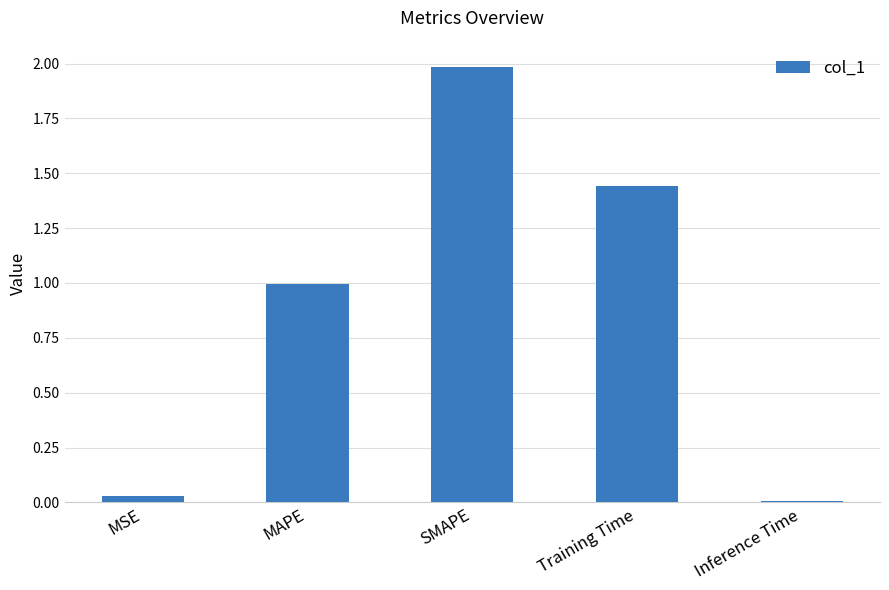

What position from the left is Inference Time?

5